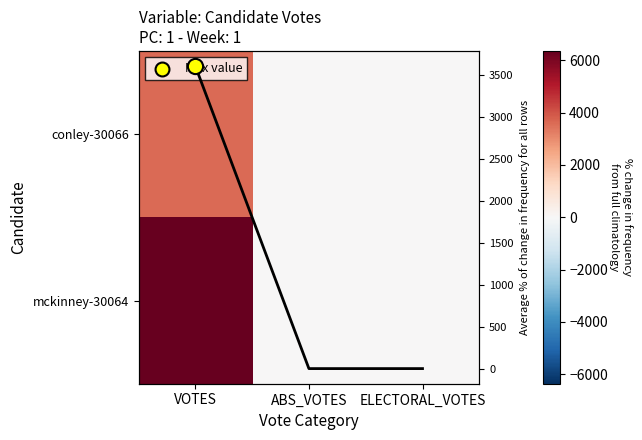

What is the difference between the maximum and minimum values in the conley-30066 series?

3601